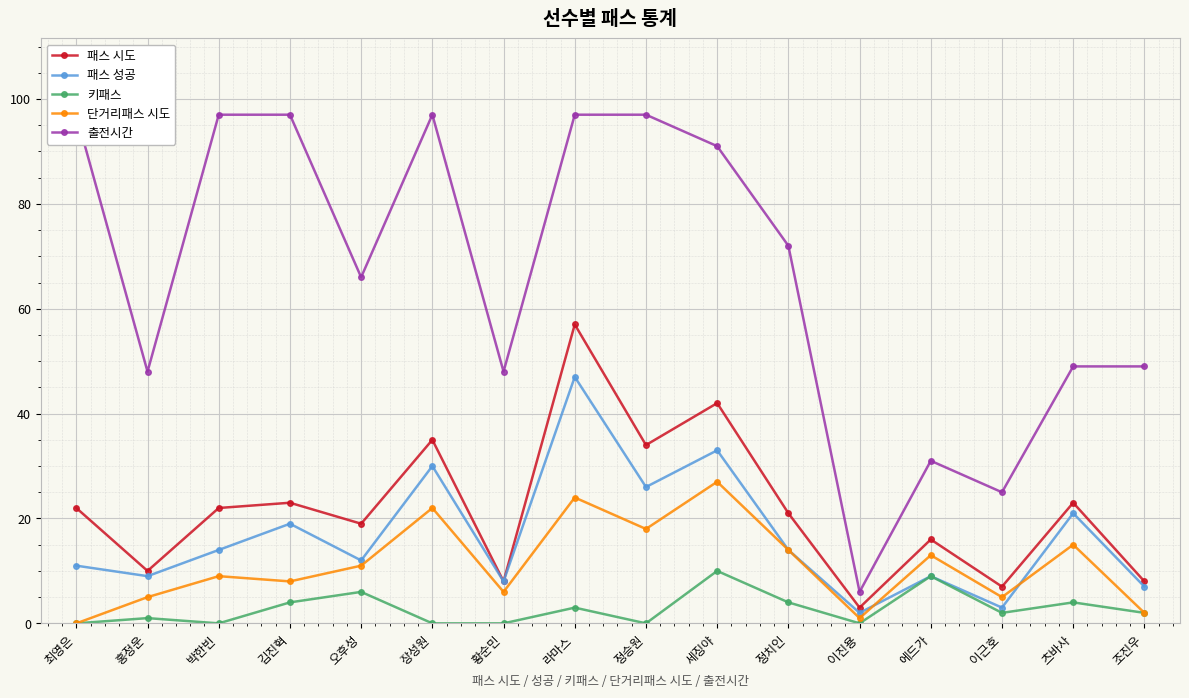

Is this an area chart (filled region under the line)?

No